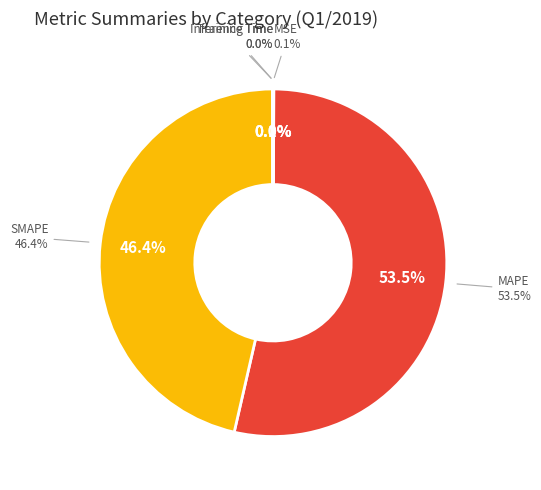

To the nearest percent, what is the difference between the largest and smallest slice percentages?

54%